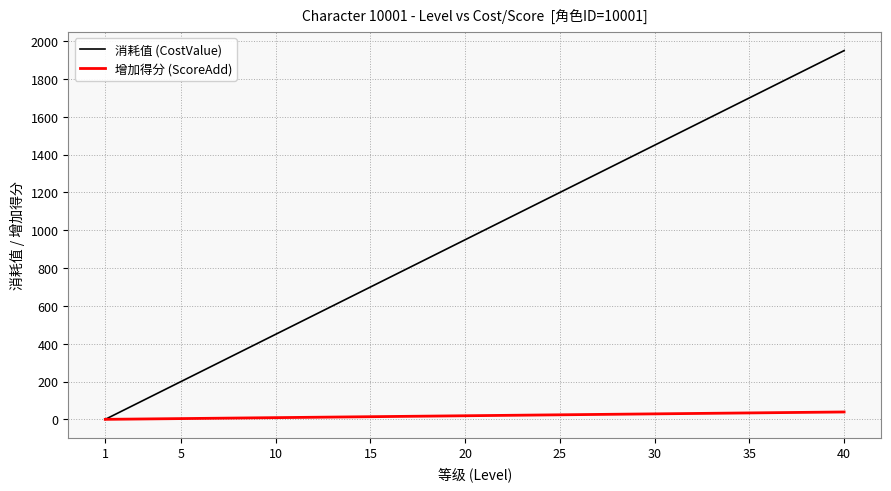

What is the difference between the maximum and minimum values in the 增加得分 (ScoreAdd) series?

39